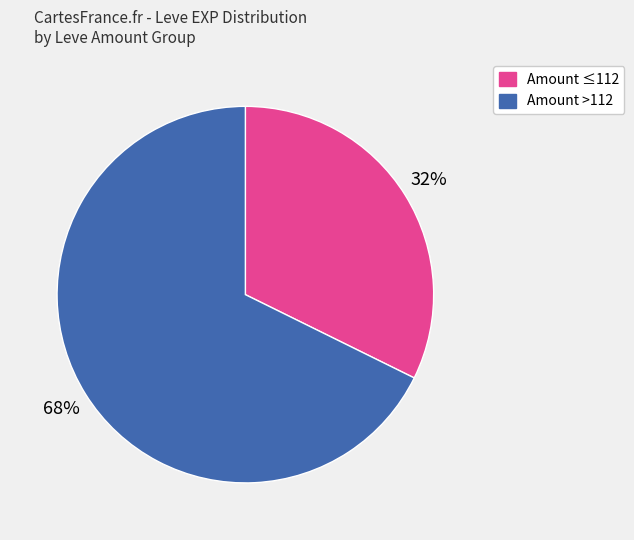

To the nearest percent, what is the average slice percentage?

50%